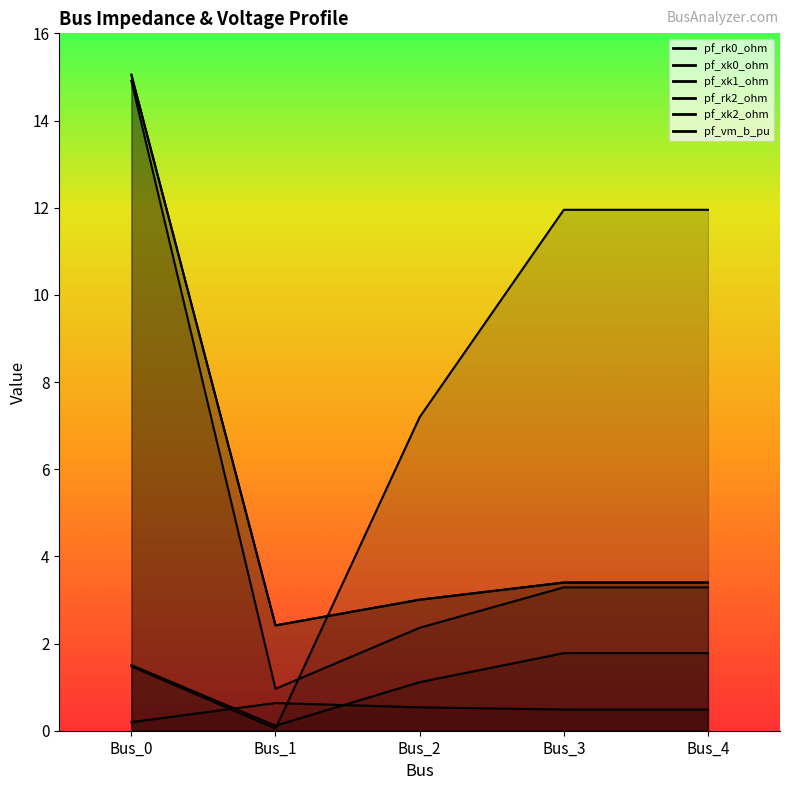

Is it true that pf_rk0_ohm equals 0.6 at Bus_0?

False